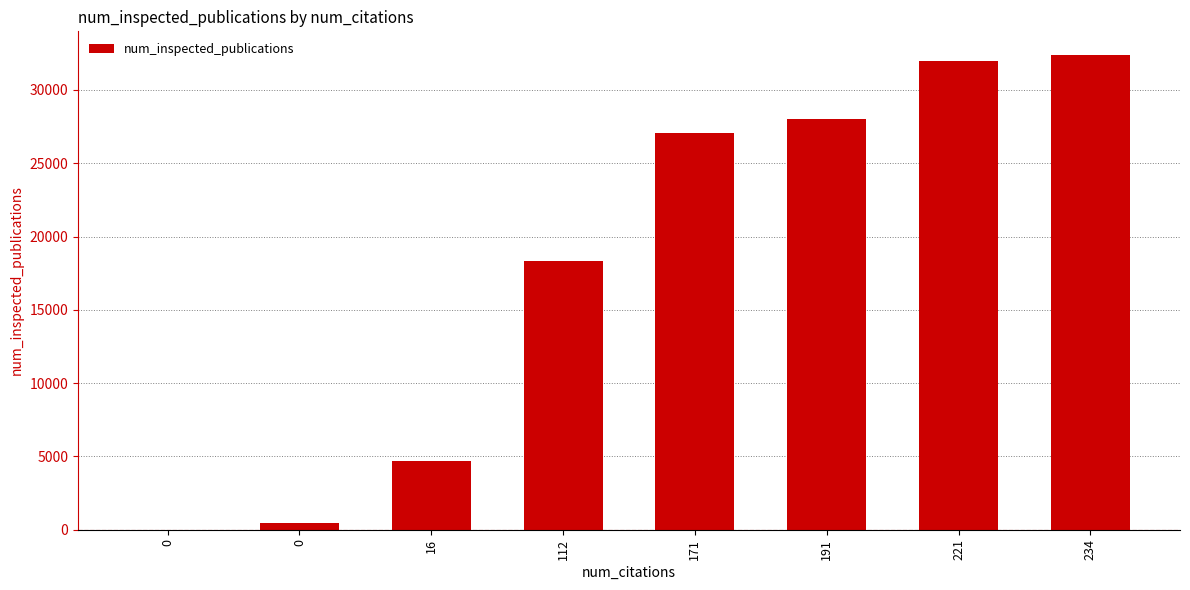

Rank the categories by value from highest to lowest.

234, 221, 191, 171, 112, 16, 0, 0